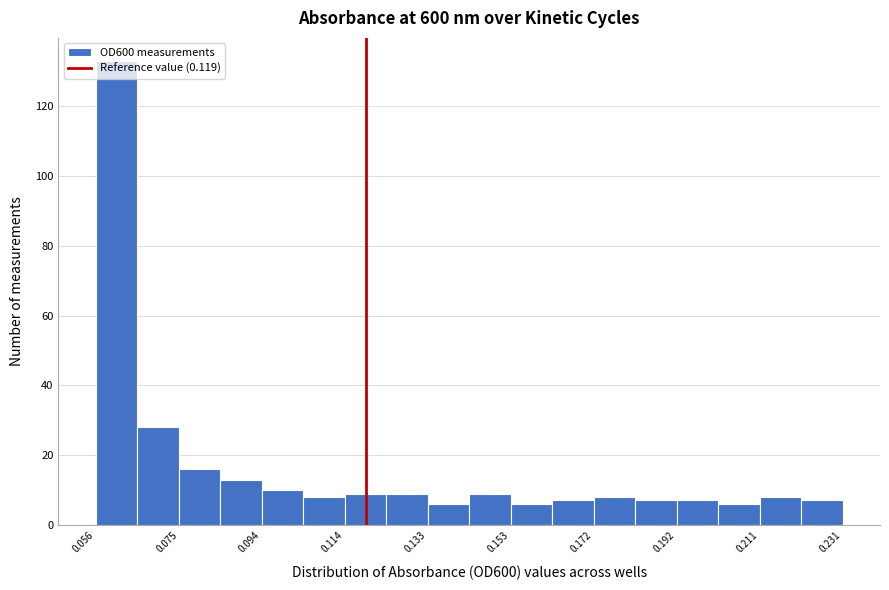

Reading left to right, list every bar in this chart as the range it spans on the x-axis followed by its height. Neither the bar edges nor the heights are printed on the chart, so give them approximately, as read against the axes.

0.056 to 0.066: 134
0.066 to 0.074: 28
0.074 to 0.084: 16
0.084 to 0.094: 14
0.094 to 0.104: 10
0.104 to 0.114: 8
0.114 to 0.124: 10
0.124 to 0.134: 10
0.134 to 0.144: 6
0.144 to 0.152: 10
0.152 to 0.162: 6
0.162 to 0.172: 8
0.172 to 0.182: 8
0.182 to 0.192: 8
0.192 to 0.202: 8
0.202 to 0.212: 6
0.212 to 0.222: 8
0.222 to 0.230: 8